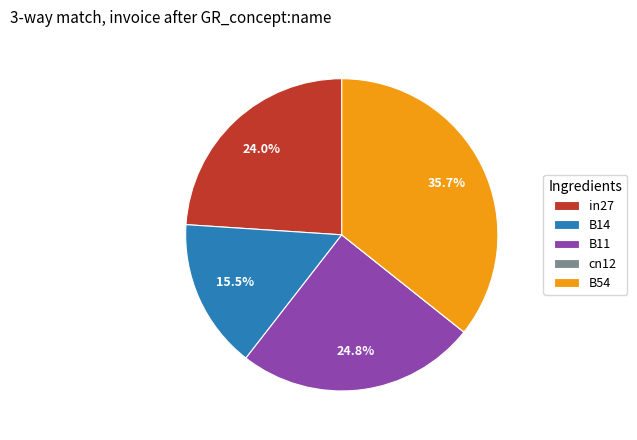

The in27 slice represents 24% of the pie. True or false?

True